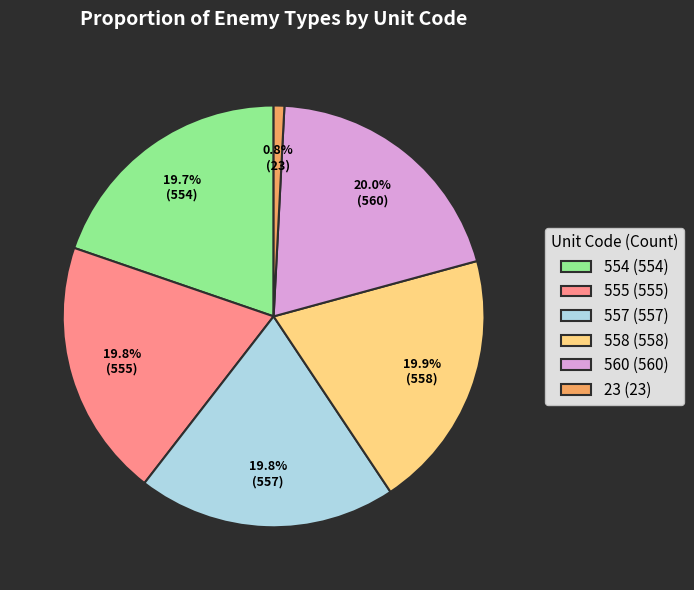

To the nearest percent, what percentage of the pie is 557?

20%